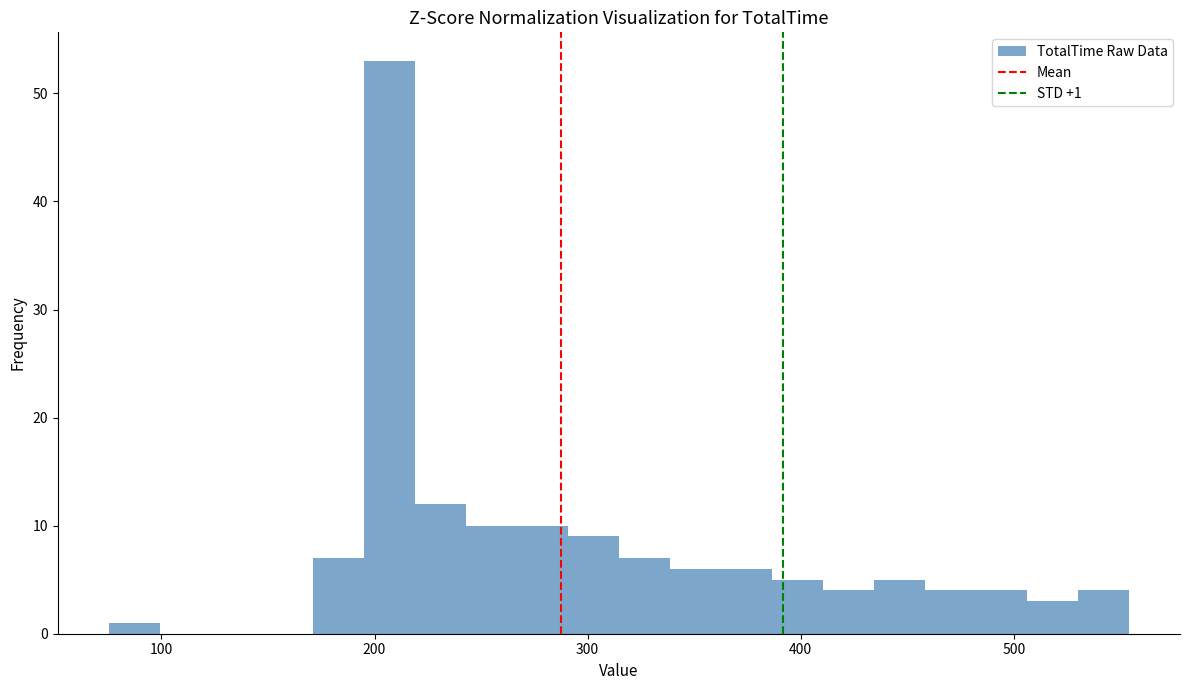

Around what value on the x-axis is the tallest bar? Give the approximate position of its centre, as read against the axis.

210